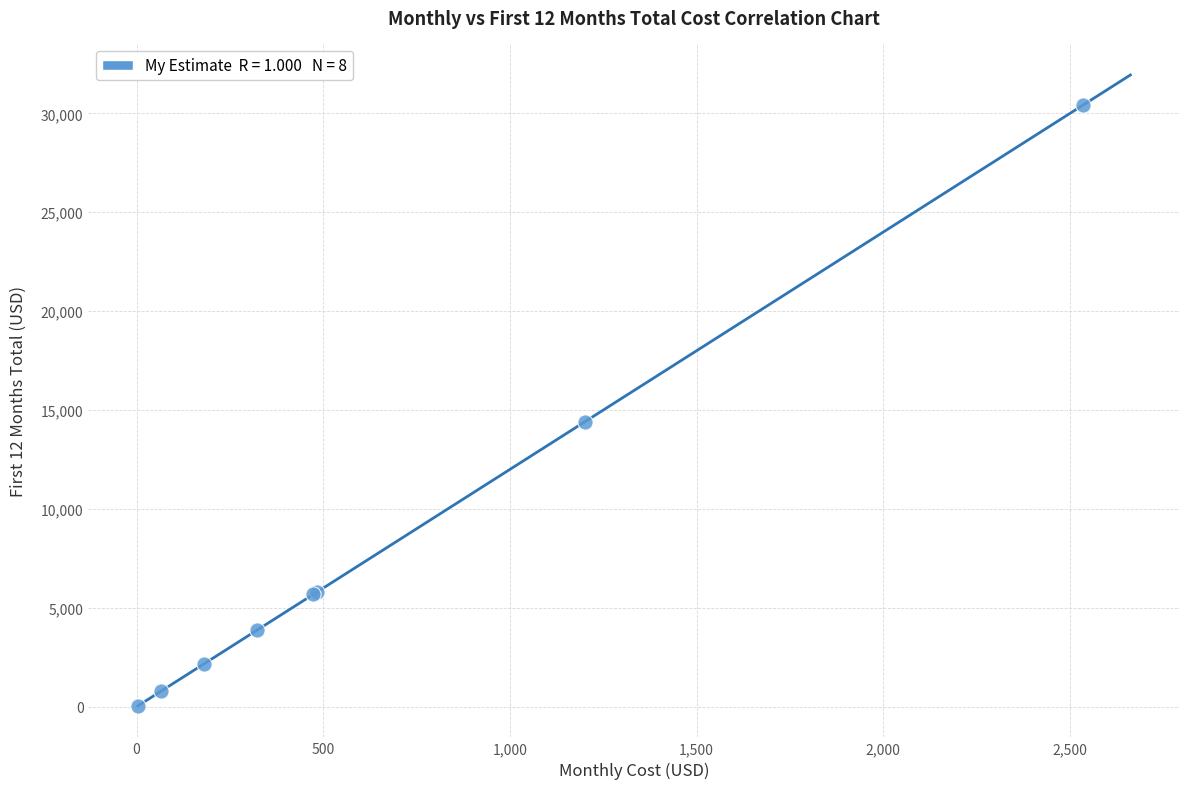

What Y value in the scatter plot is closest to 15236?

14410.2